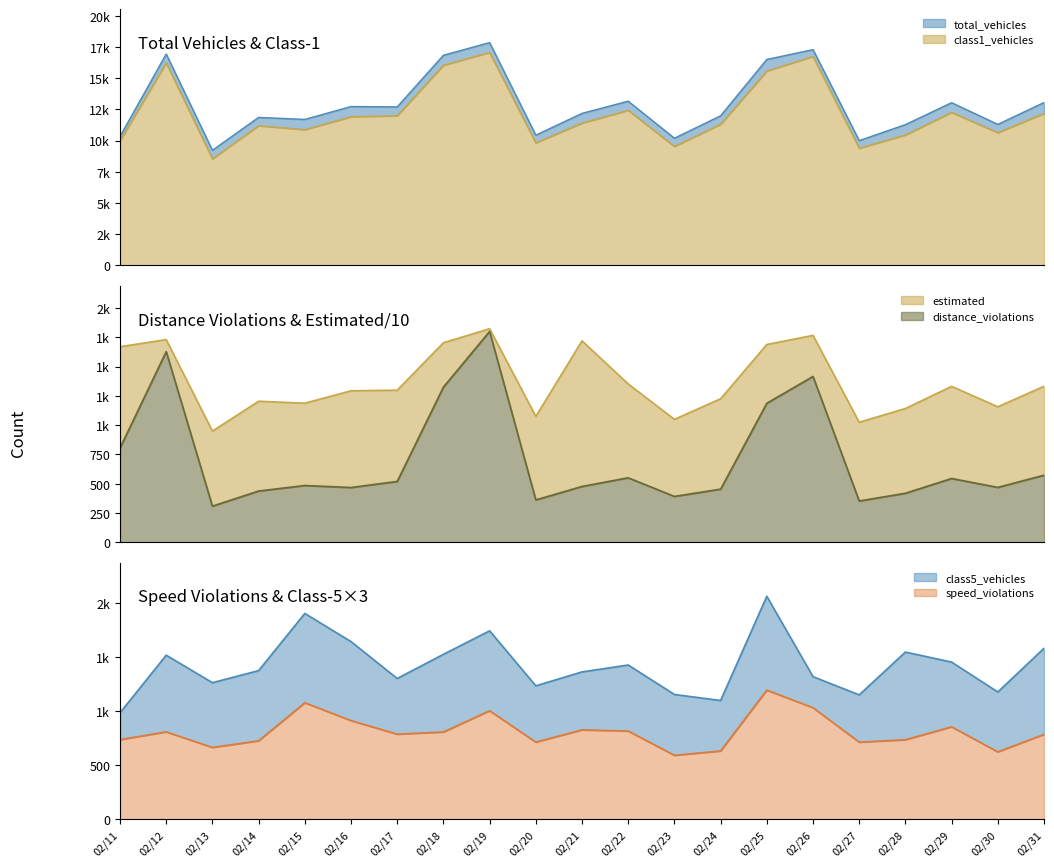

The value of total_vehicles at 02/21 is 16994.9. True or false?

False